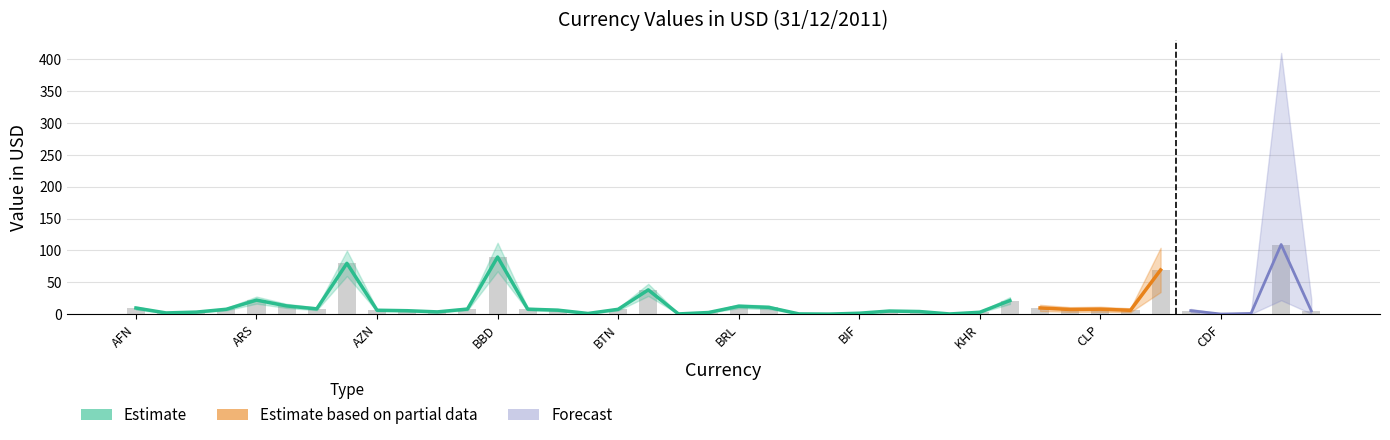

What is the label of the 10th bar from the left?

BSD